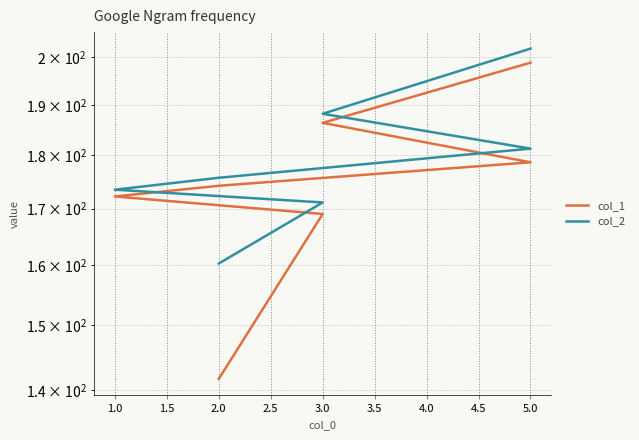

How many distinct data groups are displayed?

2